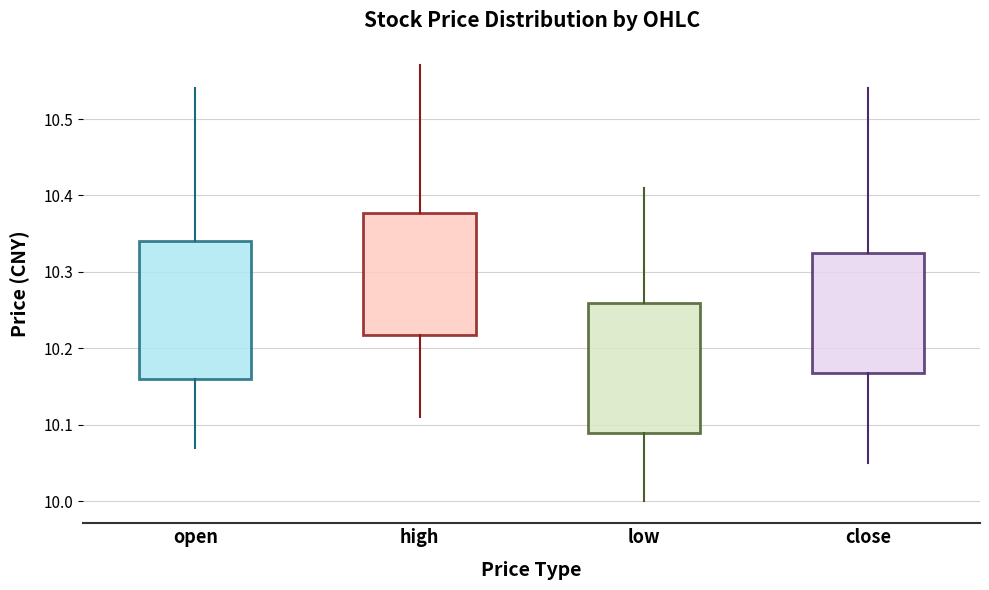

Where is the lower edge of the box for open on the y-axis? The values are not printed on the chart, so give them approximately, as read against the axis.

10.16